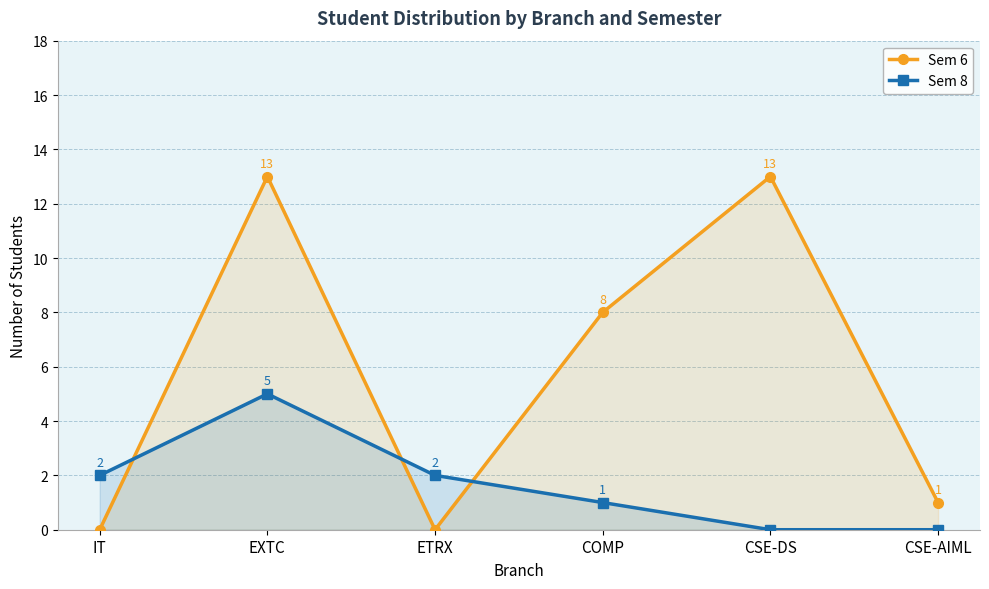

The Sem 6 series shows 3 at COMP. True or false?

False